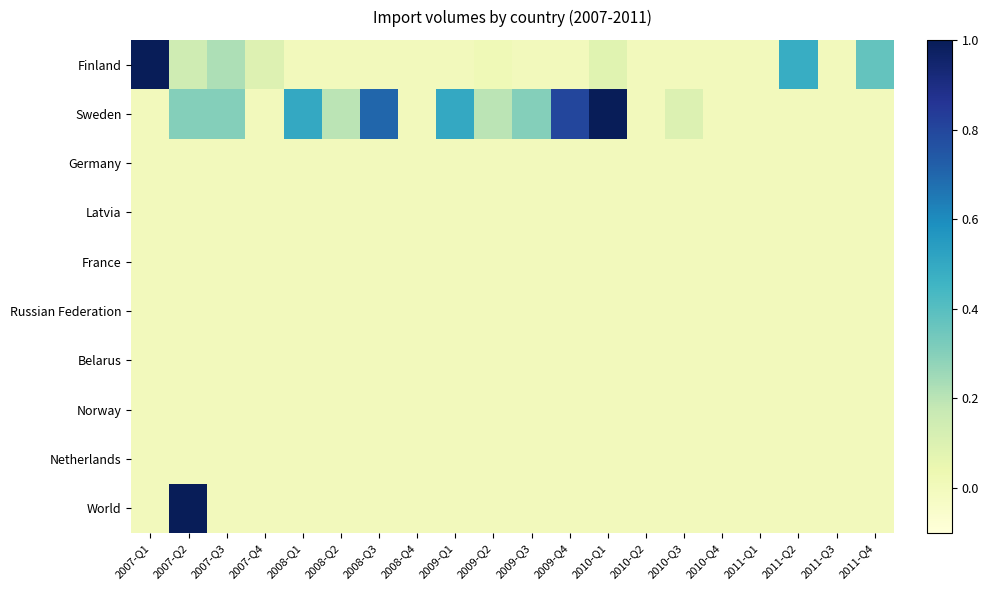

Reading left to right, what are all the values shown in this chart?

Finland: 2007-Q1=1.0	2007-Q2=0.1	2007-Q3=0.2	2007-Q4=0.1	2008-Q1=0.0	2008-Q2=0.0	2008-Q3=0.0	2008-Q4=0.0	2009-Q1=0.0	2009-Q2=0.0	2009-Q3=0.0	2009-Q4=0.0	2010-Q1=0.1	2010-Q2=0.0	2010-Q3=0.0	2010-Q4=0.0	2011-Q1=0.0	2011-Q2=0.5	2011-Q3=0.0	2011-Q4=0.4
Sweden: 2007-Q1=0.0	2007-Q2=0.3	2007-Q3=0.3	2007-Q4=0.0	2008-Q1=0.5	2008-Q2=0.2	2008-Q3=0.7	2008-Q4=0.0	2009-Q1=0.5	2009-Q2=0.2	2009-Q3=0.3	2009-Q4=0.8	2010-Q1=1.0	2010-Q2=0.0	2010-Q3=0.1	2010-Q4=0.0	2011-Q1=0.0	2011-Q2=0.0	2011-Q3=0.0	2011-Q4=0.0
Germany: 2007-Q1=0.0	2007-Q2=0.0	2007-Q3=0.0	2007-Q4=0.0	2008-Q1=0.0	2008-Q2=0.0	2008-Q3=0.0	2008-Q4=0.0	2009-Q1=0.0	2009-Q2=0.0	2009-Q3=0.0	2009-Q4=0.0	2010-Q1=0.0	2010-Q2=0.0	2010-Q3=0.0	2010-Q4=0.0	2011-Q1=0.0	2011-Q2=0.0	2011-Q3=0.0	2011-Q4=0.0
Latvia: 2007-Q1=0.0	2007-Q2=0.0	2007-Q3=0.0	2007-Q4=0.0	2008-Q1=0.0	2008-Q2=0.0	2008-Q3=0.0	2008-Q4=0.0	2009-Q1=0.0	2009-Q2=0.0	2009-Q3=0.0	2009-Q4=0.0	2010-Q1=0.0	2010-Q2=0.0	2010-Q3=0.0	2010-Q4=0.0	2011-Q1=0.0	2011-Q2=0.0	2011-Q3=0.0	2011-Q4=0.0
France: 2007-Q1=0.0	2007-Q2=0.0	2007-Q3=0.0	2007-Q4=0.0	2008-Q1=0.0	2008-Q2=0.0	2008-Q3=0.0	2008-Q4=0.0	2009-Q1=0.0	2009-Q2=0.0	2009-Q3=0.0	2009-Q4=0.0	2010-Q1=0.0	2010-Q2=0.0	2010-Q3=0.0	2010-Q4=0.0	2011-Q1=0.0	2011-Q2=0.0	2011-Q3=0.0	2011-Q4=0.0
Russian Federation: 2007-Q1=0.0	2007-Q2=0.0	2007-Q3=0.0	2007-Q4=0.0	2008-Q1=0.0	2008-Q2=0.0	2008-Q3=0.0	2008-Q4=0.0	2009-Q1=0.0	2009-Q2=0.0	2009-Q3=0.0	2009-Q4=0.0	2010-Q1=0.0	2010-Q2=0.0	2010-Q3=0.0	2010-Q4=0.0	2011-Q1=0.0	2011-Q2=0.0	2011-Q3=0.0	2011-Q4=0.0
Belarus: 2007-Q1=0.0	2007-Q2=0.0	2007-Q3=0.0	2007-Q4=0.0	2008-Q1=0.0	2008-Q2=0.0	2008-Q3=0.0	2008-Q4=0.0	2009-Q1=0.0	2009-Q2=0.0	2009-Q3=0.0	2009-Q4=0.0	2010-Q1=0.0	2010-Q2=0.0	2010-Q3=0.0	2010-Q4=0.0	2011-Q1=0.0	2011-Q2=0.0	2011-Q3=0.0	2011-Q4=0.0
Norway: 2007-Q1=0.0	2007-Q2=0.0	2007-Q3=0.0	2007-Q4=0.0	2008-Q1=0.0	2008-Q2=0.0	2008-Q3=0.0	2008-Q4=0.0	2009-Q1=0.0	2009-Q2=0.0	2009-Q3=0.0	2009-Q4=0.0	2010-Q1=0.0	2010-Q2=0.0	2010-Q3=0.0	2010-Q4=0.0	2011-Q1=0.0	2011-Q2=0.0	2011-Q3=0.0	2011-Q4=0.0
Netherlands: 2007-Q1=0.0	2007-Q2=0.0	2007-Q3=0.0	2007-Q4=0.0	2008-Q1=0.0	2008-Q2=0.0	2008-Q3=0.0	2008-Q4=0.0	2009-Q1=0.0	2009-Q2=0.0	2009-Q3=0.0	2009-Q4=0.0	2010-Q1=0.0	2010-Q2=0.0	2010-Q3=0.0	2010-Q4=0.0	2011-Q1=0.0	2011-Q2=0.0	2011-Q3=0.0	2011-Q4=0.0
World: 2007-Q1=0.0	2007-Q2=1.0	2007-Q3=0.0	2007-Q4=0.0	2008-Q1=0.0	2008-Q2=0.0	2008-Q3=0.0	2008-Q4=0.0	2009-Q1=0.0	2009-Q2=0.0	2009-Q3=0.0	2009-Q4=0.0	2010-Q1=0.0	2010-Q2=0.0	2010-Q3=0.0	2010-Q4=0.0	2011-Q1=0.0	2011-Q2=0.0	2011-Q3=0.0	2011-Q4=0.0